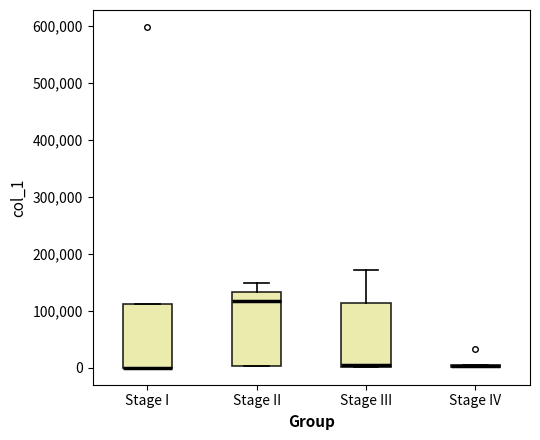

Reading left to right, transcribe this box plot: for each box, give where its median line is, the range the box spans, and where its two whiskers end, as read against the y-axis. The values are not printed on the chart, so give them approximately, as read against the axis.

Stage I: median 0 (drawn on the box's lower edge), box 0 to 110000, whiskers 0 to 110000
Stage II: median 120000, box 0 to 130000, whiskers 0 to 150000
Stage III: median 10000, box 0 to 110000, whiskers 0 to 170000
Stage IV: box collapsed to a line at 0, whiskers 0 to 0